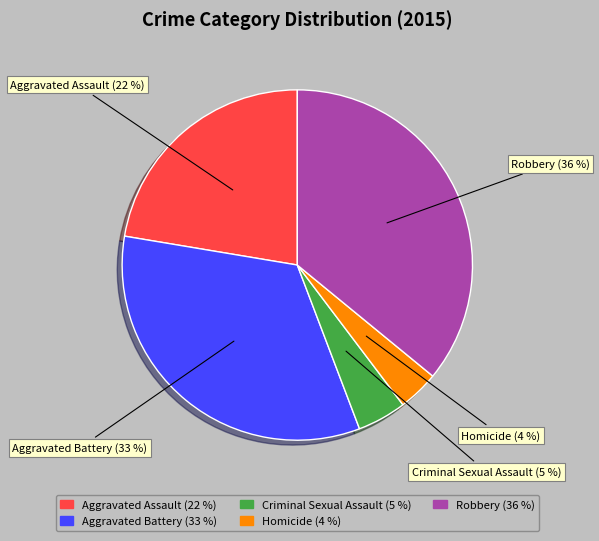

Does Aggravated Battery account for over 50% of the chart?

No